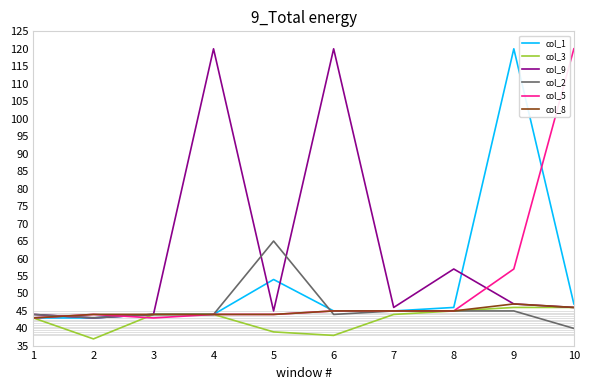

At how many categories does at least one series exceed 90?

4